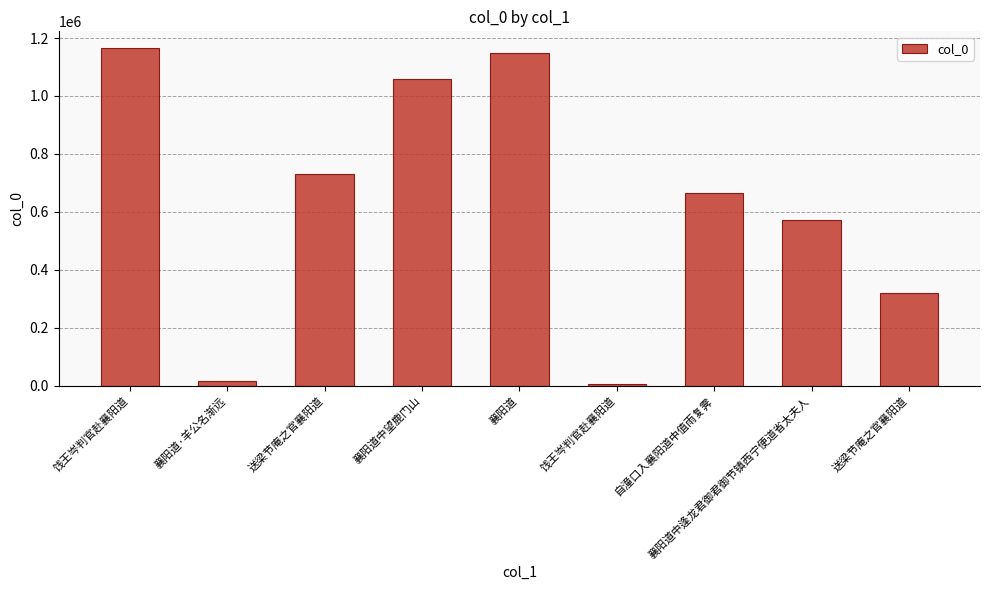

What is the label of the 3rd bar from the right?

自潼口入襄阳道中值雨复霁